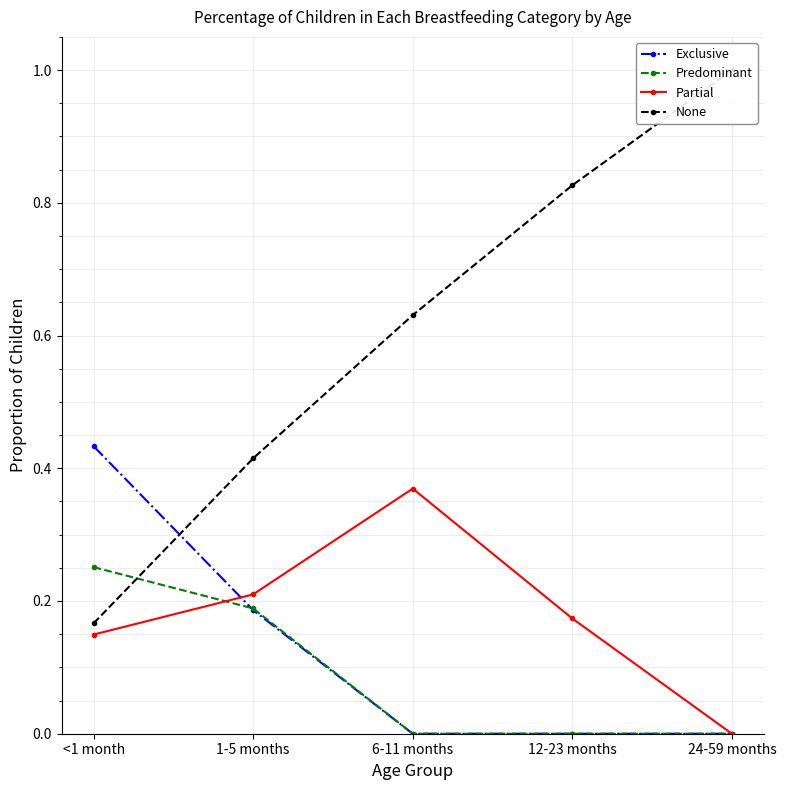

Which series has the largest total across all categories?

None